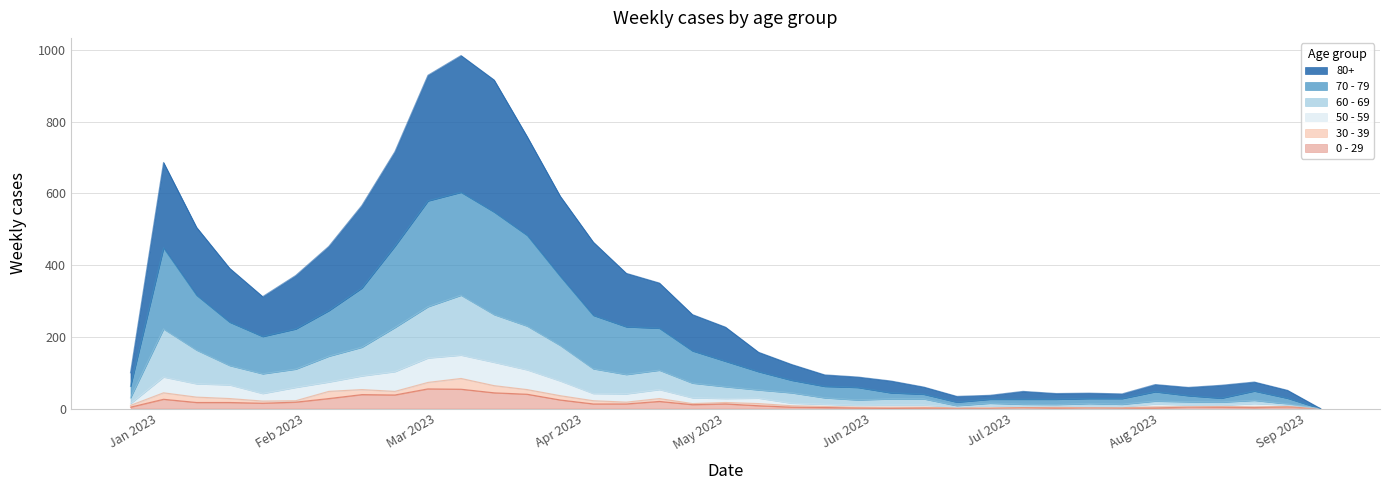

Where is the first local maximum for 0 - 29?

2023-01-02